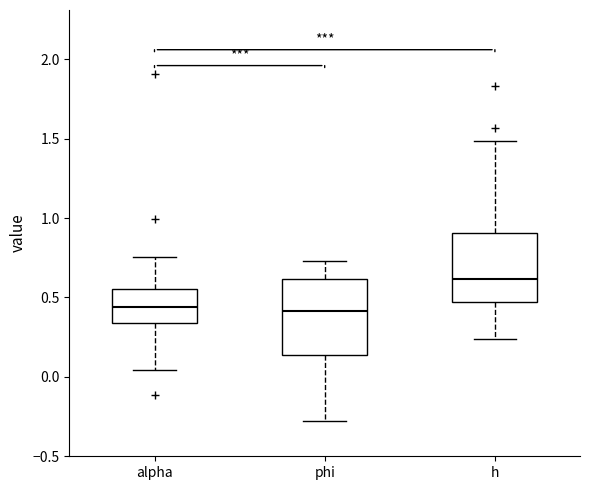

Reading left to right, transcribe this box plot: for each box, give where its median line is, the range the box spans, and where its two whiskers end, as read against the y-axis. The values are not printed on the chart, so give them approximately, as read against the axis.

alpha: median 0.45, box 0.35 to 0.55, whiskers 0.05 to 0.75
phi: median 0.40, box 0.15 to 0.60, whiskers -0.30 to 0.75
h: median 0.60, box 0.45 to 0.90, whiskers 0.25 to 1.50